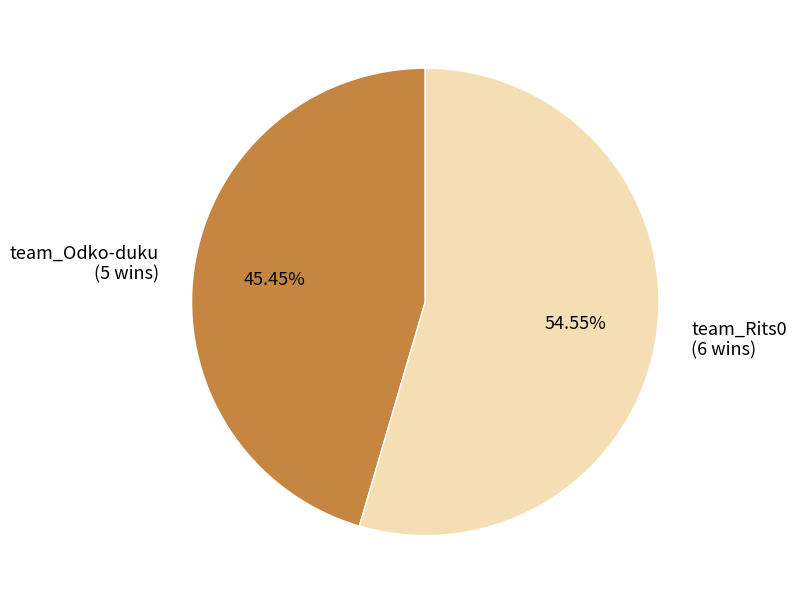

True or false: team_Odko-duku accounts for 54% of the total.

False